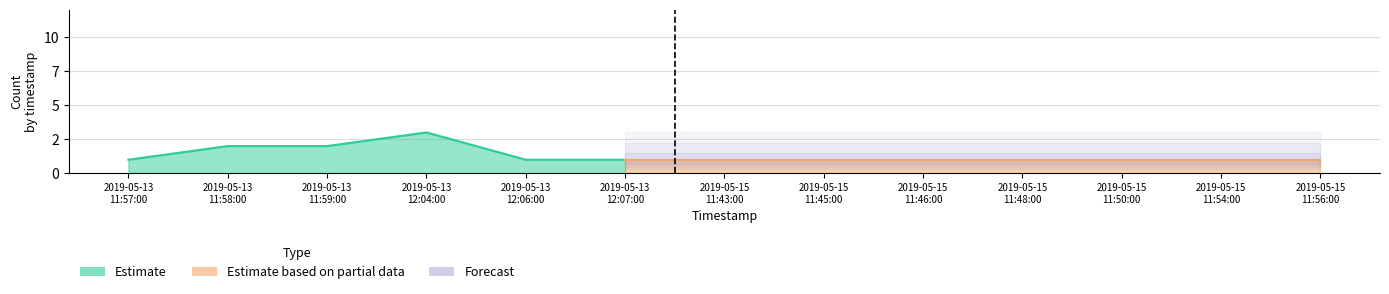

At which category does the data reach its first local peak?

2019-05-13 12:04:00